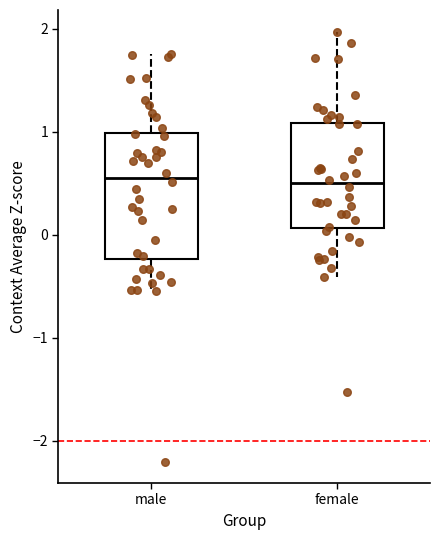

Where is the upper edge of the box for male on the y-axis? The values are not printed on the chart, so give them approximately, as read against the axis.

1.0